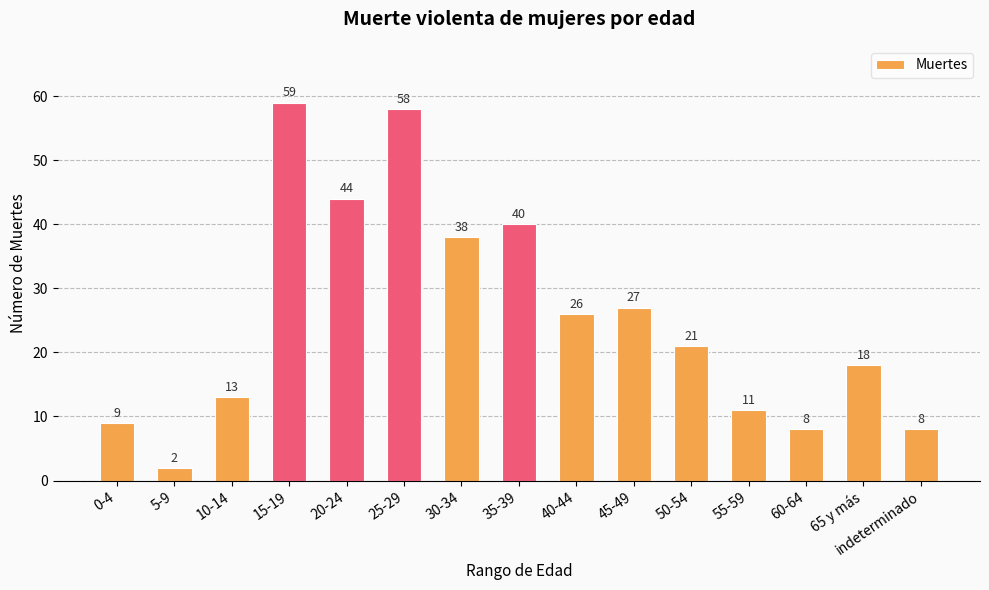

What is the difference between the values at 40-44 and 60-64?

18